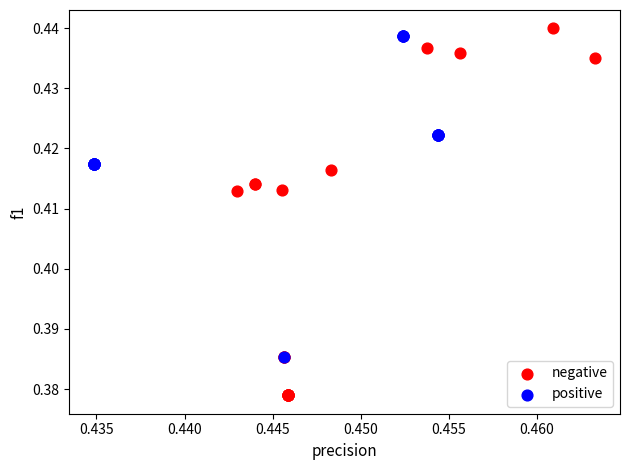

Which series has the widest spread of Y values?

negative